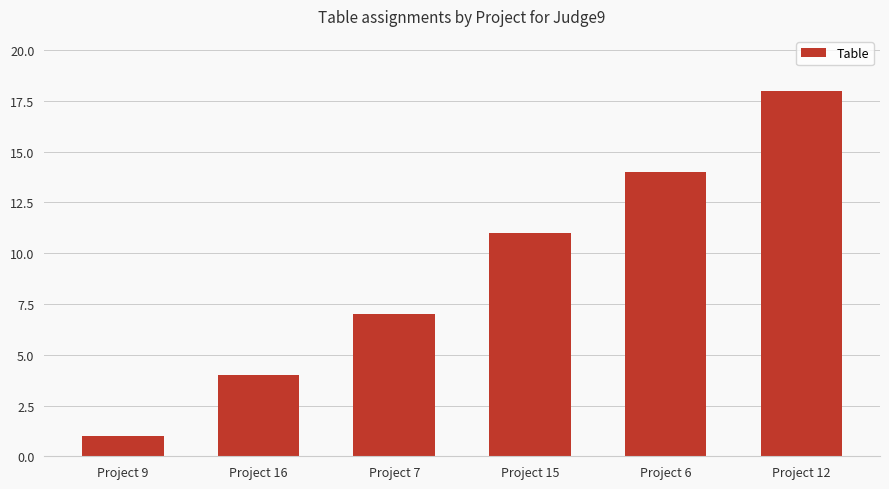

Are the bars grouped side by side (vs. stacked)?

No